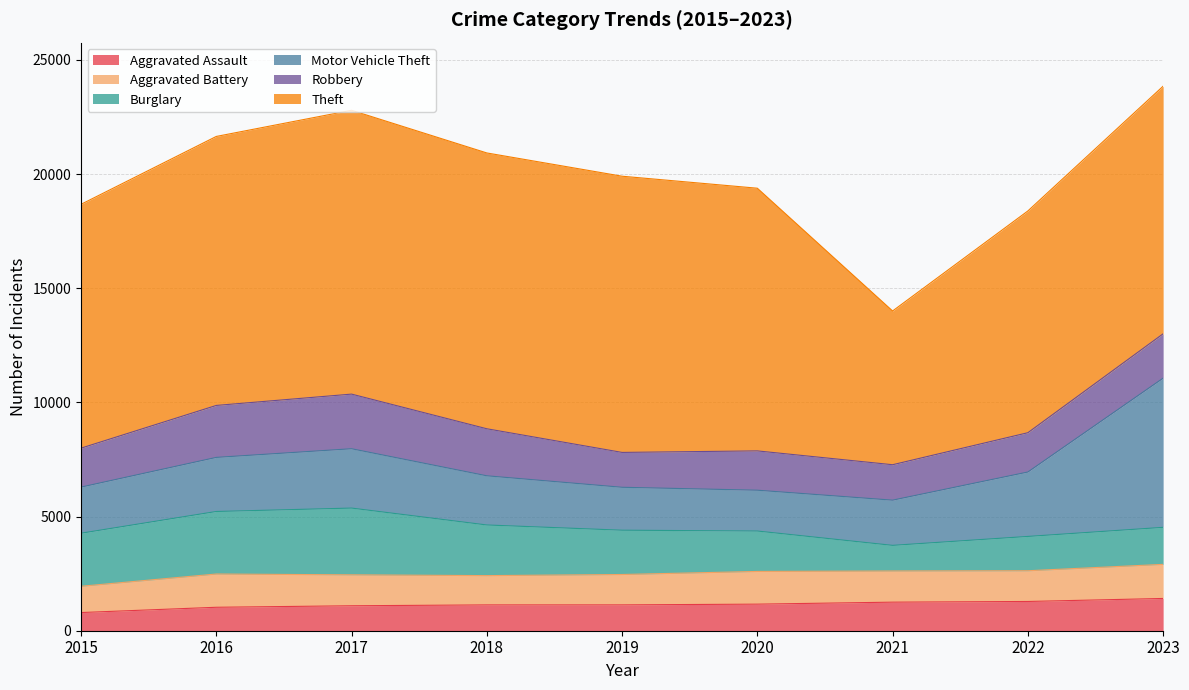

What is the difference between the maximum and second lowest values in the Aggravated Assault series?

386